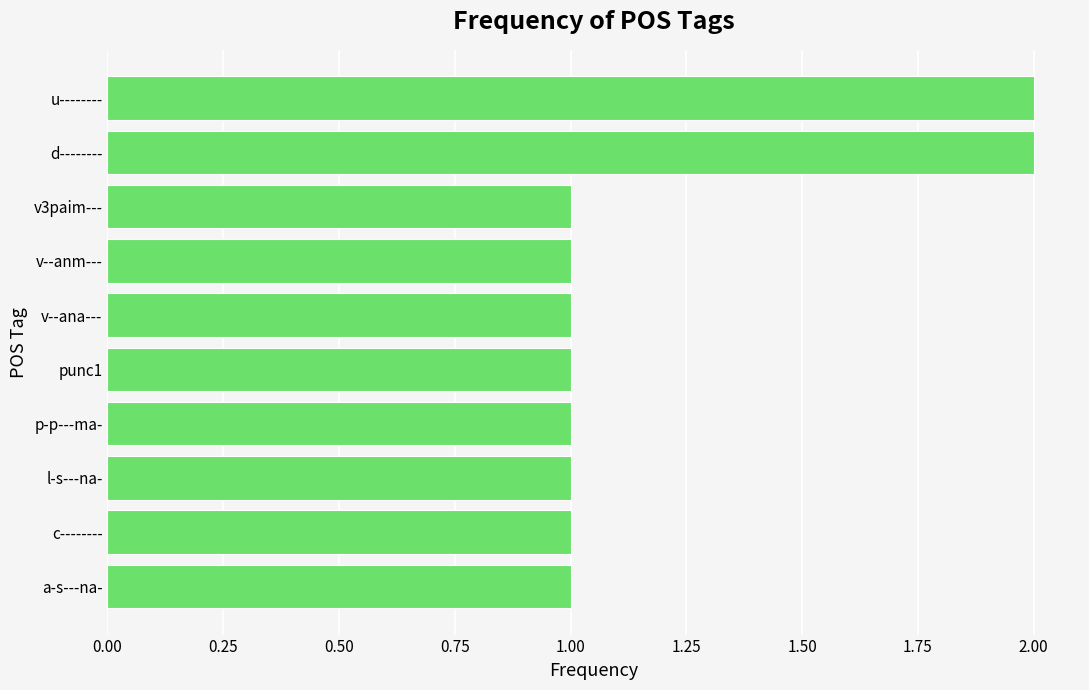

True or false: the data shows 0 at v--ana---.

False